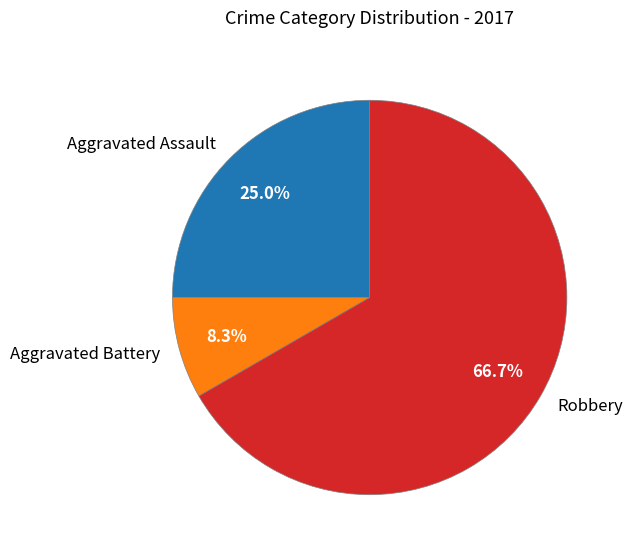

Is it true that Aggravated Battery is 8% of the pie?

True